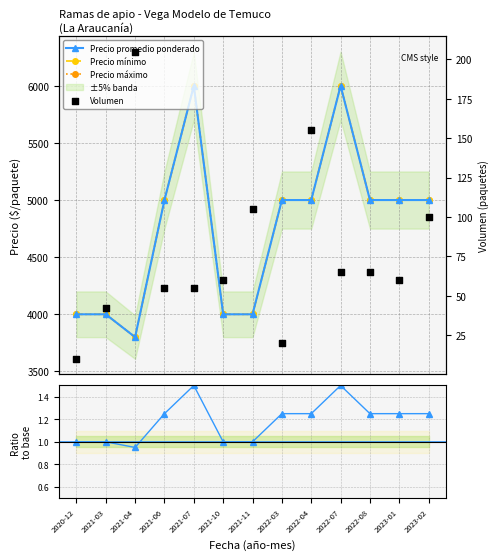

Which series contains the highest Y value?

Precio promedio ponderado